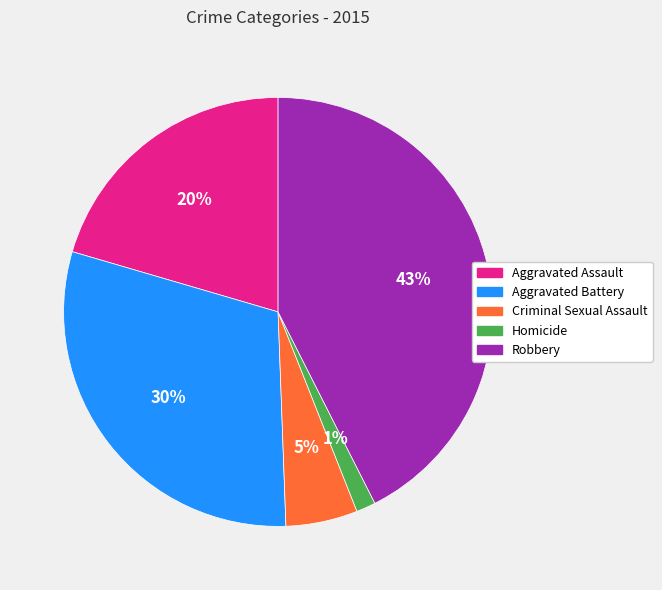

Between Homicide and Aggravated Battery, which is larger?

Aggravated Battery